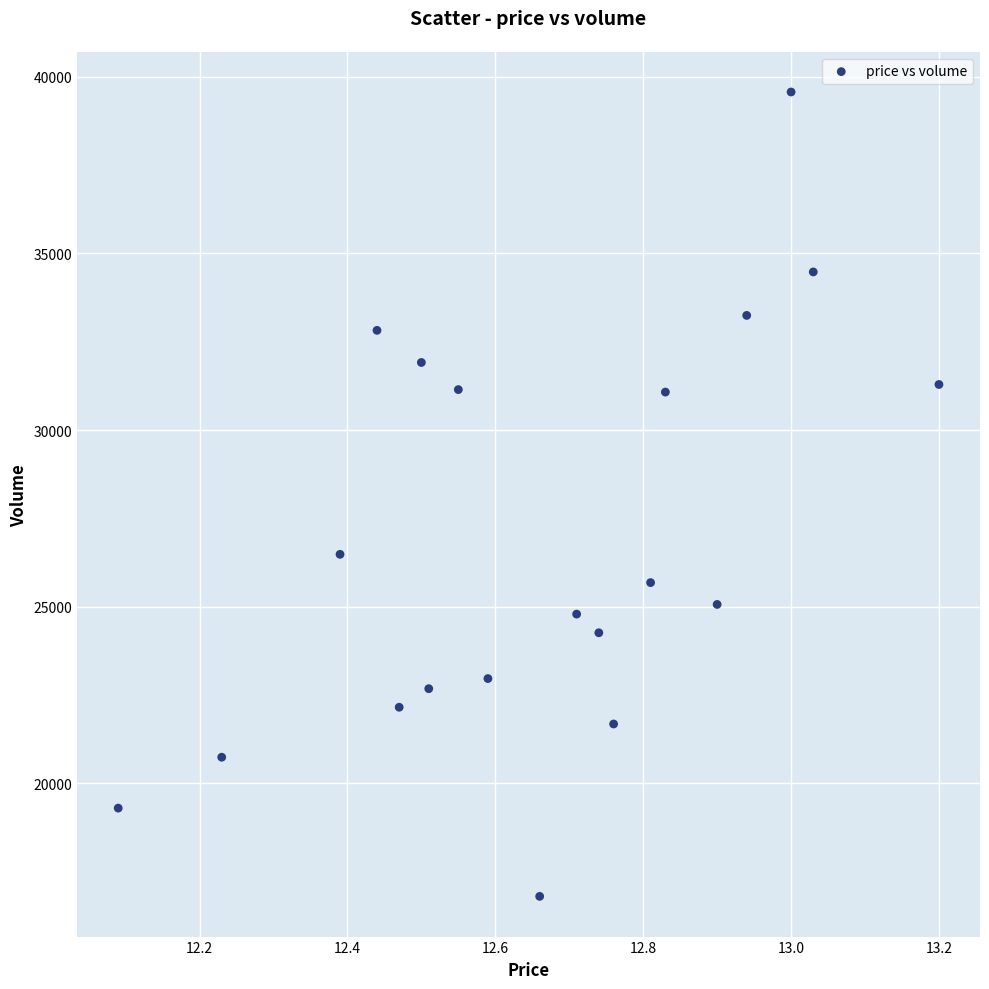

What Y value in the scatter plot is closest to 28185?

26482